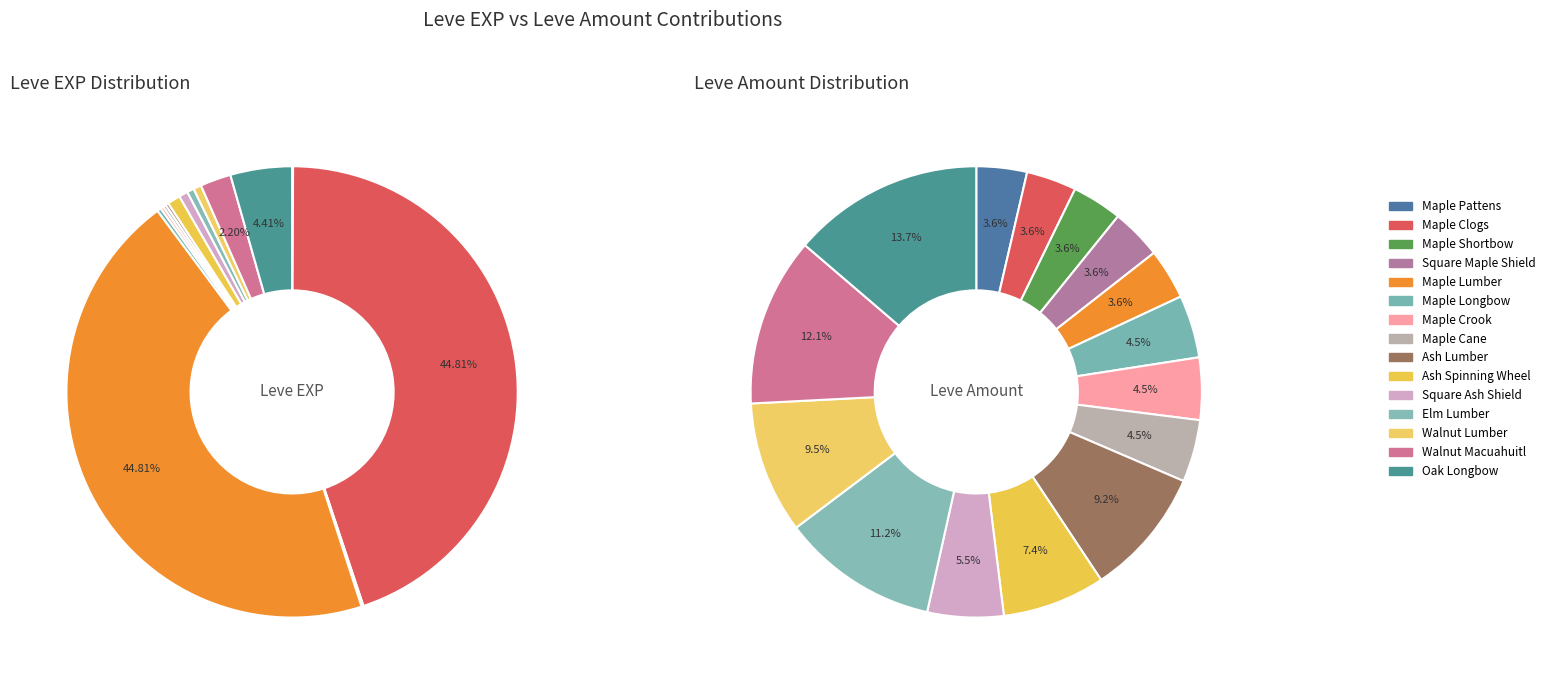

Rank the categories by value from highest to lowest.

Maple Clogs, Maple Lumber, Oak Longbow, Walnut Macuahuitl, Ash Spinning Wheel, Square Ash Shield, Walnut Lumber, Elm Lumber, Maple Longbow, Maple Crook, Maple Cane, Ash Lumber, Maple Pattens, Maple Shortbow, Square Maple Shield